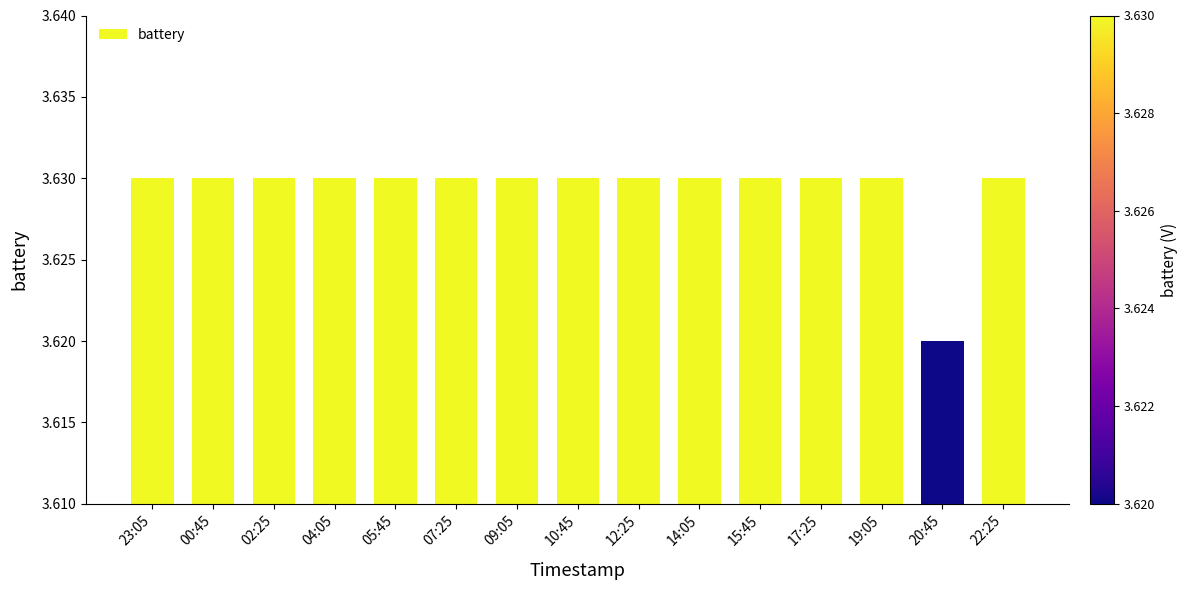

Which label corresponds to the smallest value in the chart?

20:45